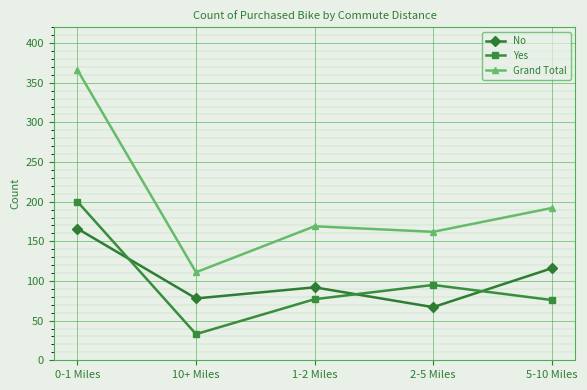

Which series changed the most between 10+ Miles and 5-10 Miles?

Grand Total